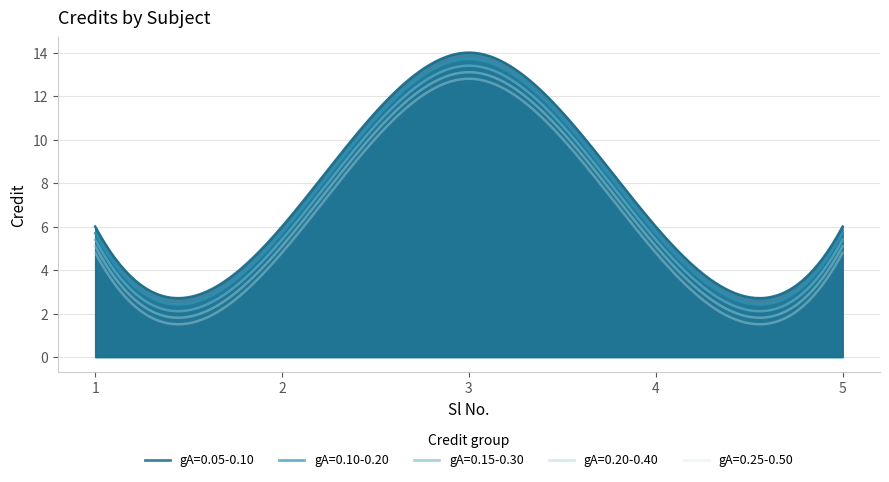

Rank the categories by value from lowest to highest.

1, 2, 4, 5, 3